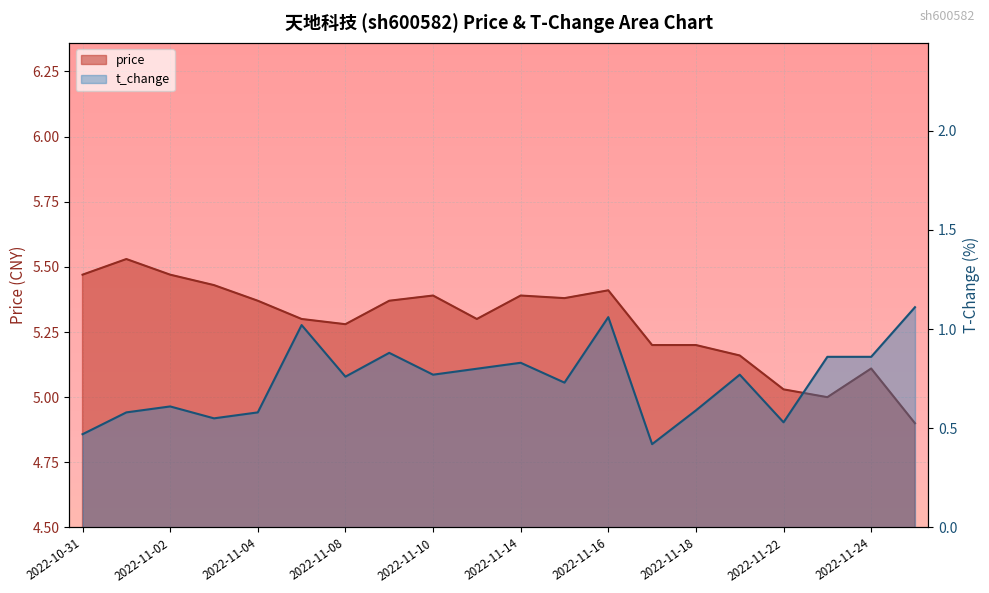

Which series changed the most between 2022-11-08 and 2022-11-18?

t_change